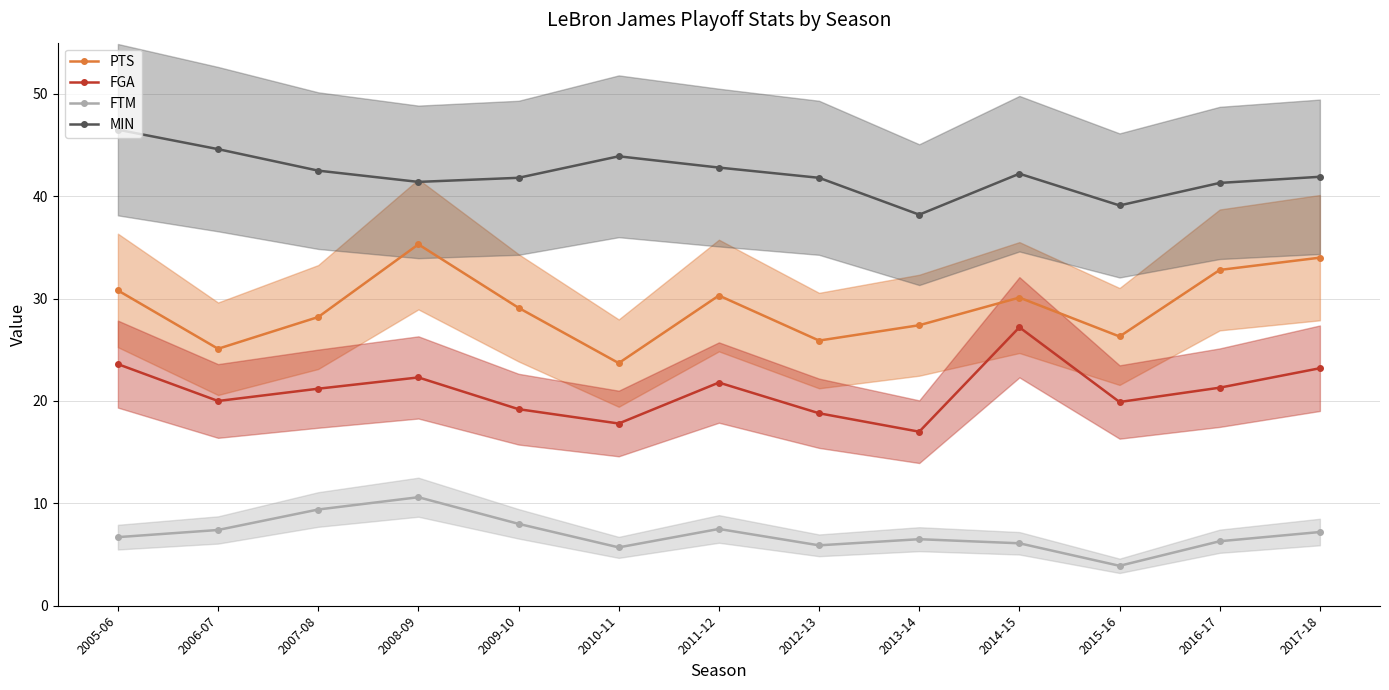

What is the label of the 8th point from the right?

2010-11